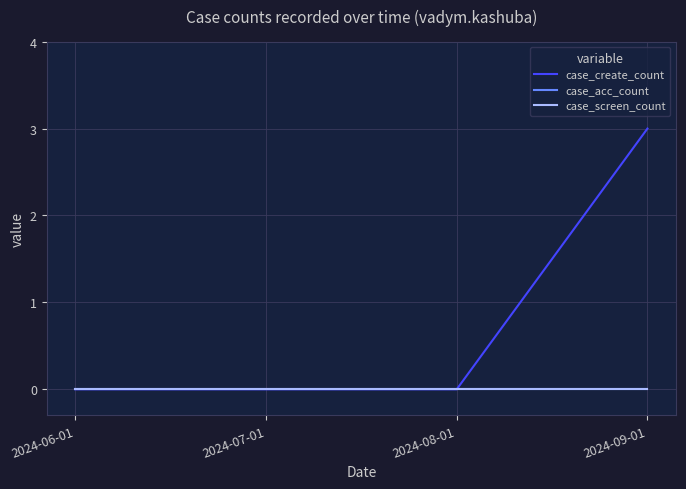

Is this an area chart (filled region under the line)?

No